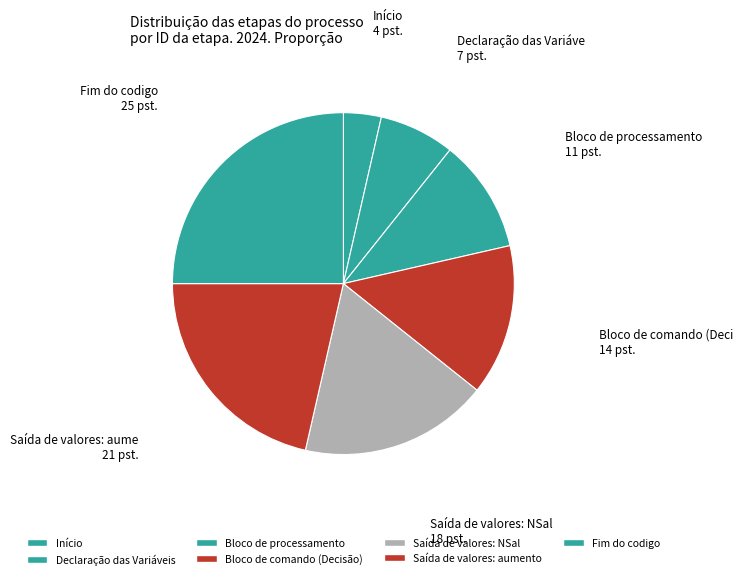

To the nearest percent, what is the combined percentage of Saída de valores: NSal and Fim do codigo?

43%